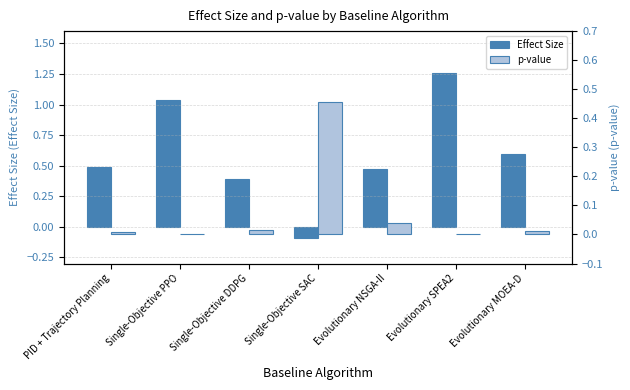

Does the chart contain any negative values?

Yes